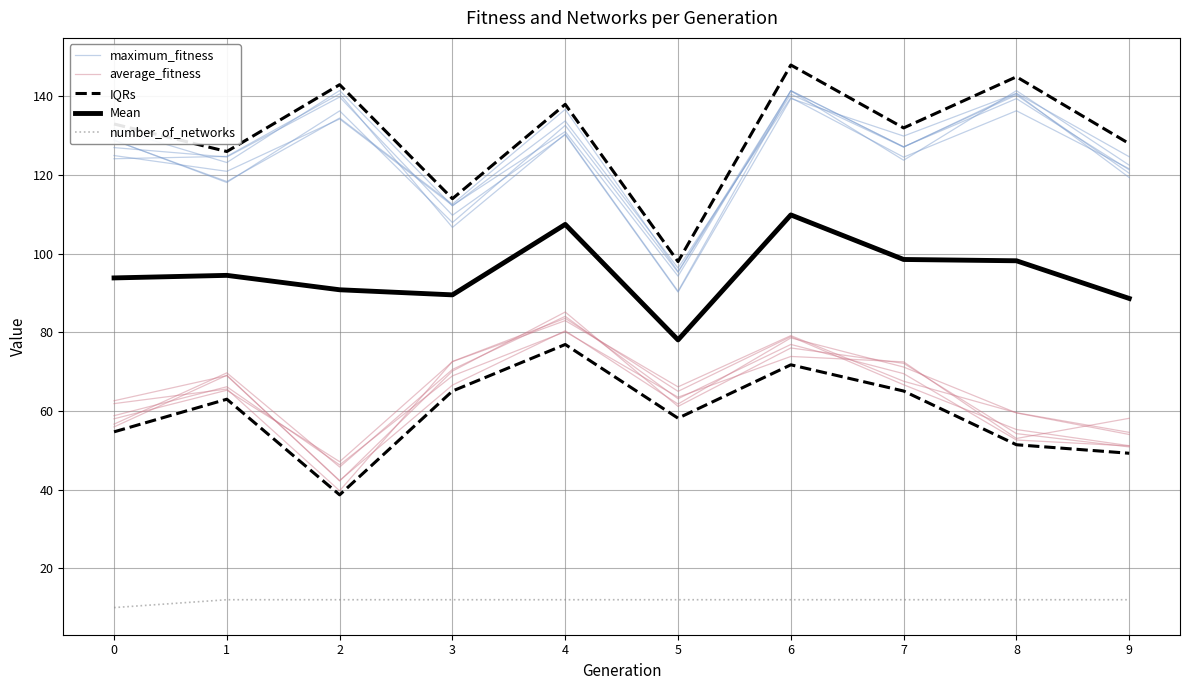

Read the IQRs value at 8.

145.0